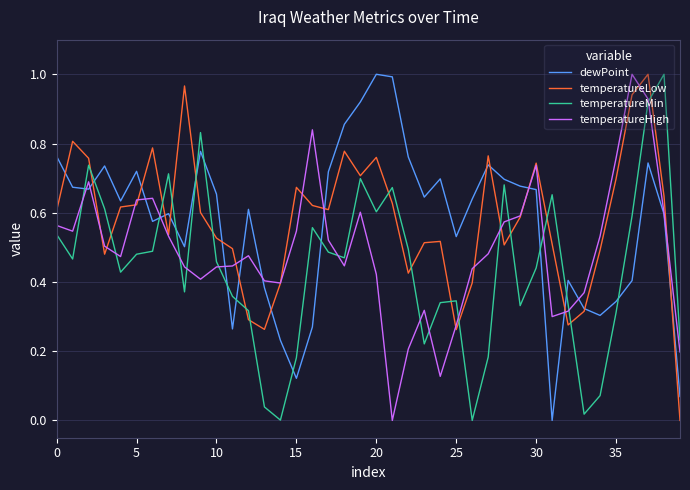

Does the chart have visible grid lines?

Yes